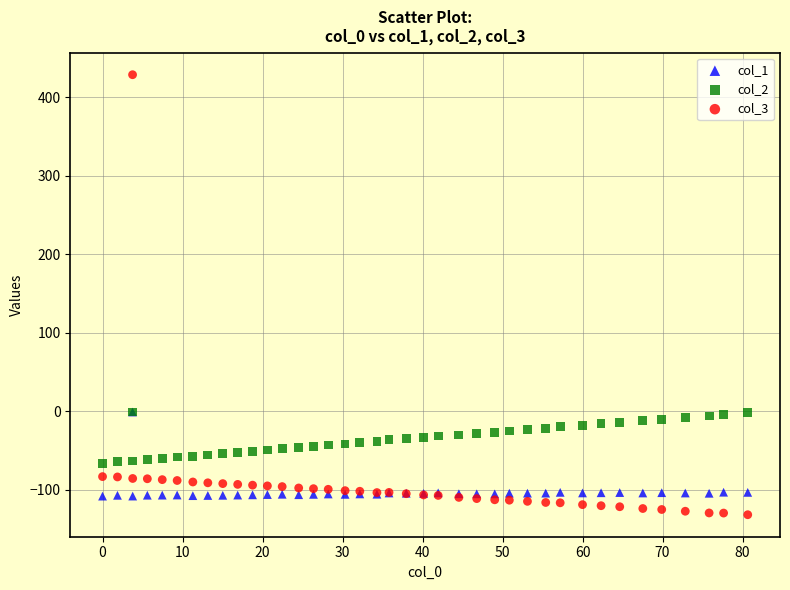

Which series has the largest Y range (max minus min)?

col_3